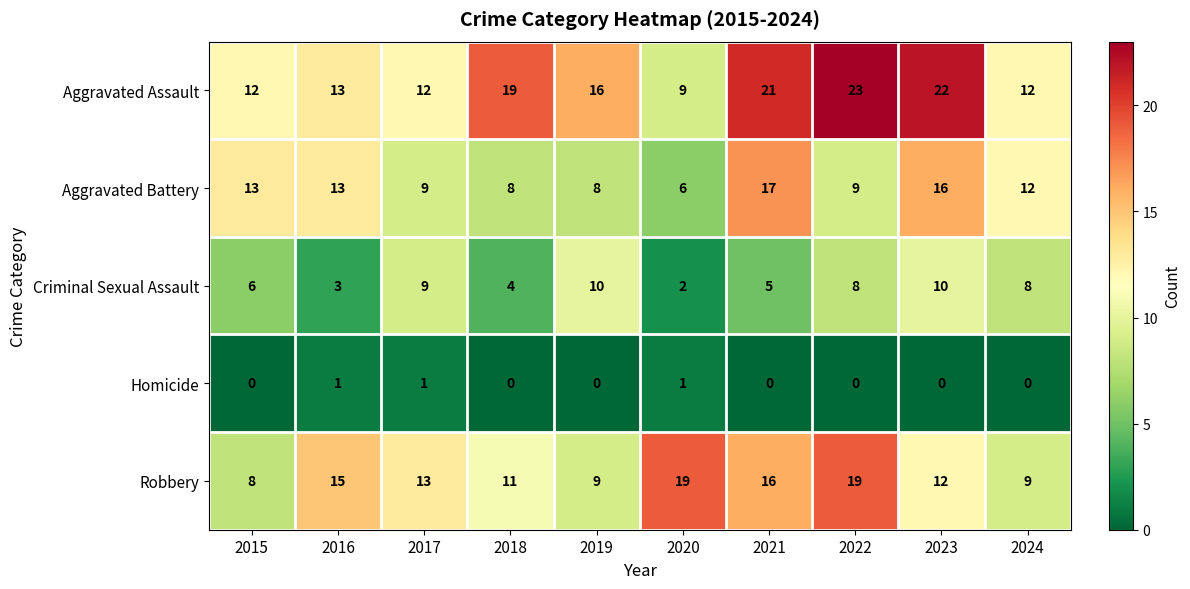

At 2019, list the series in order from smallest to largest.

Homicide, Aggravated Battery, Robbery, Criminal Sexual Assault, Aggravated Assault